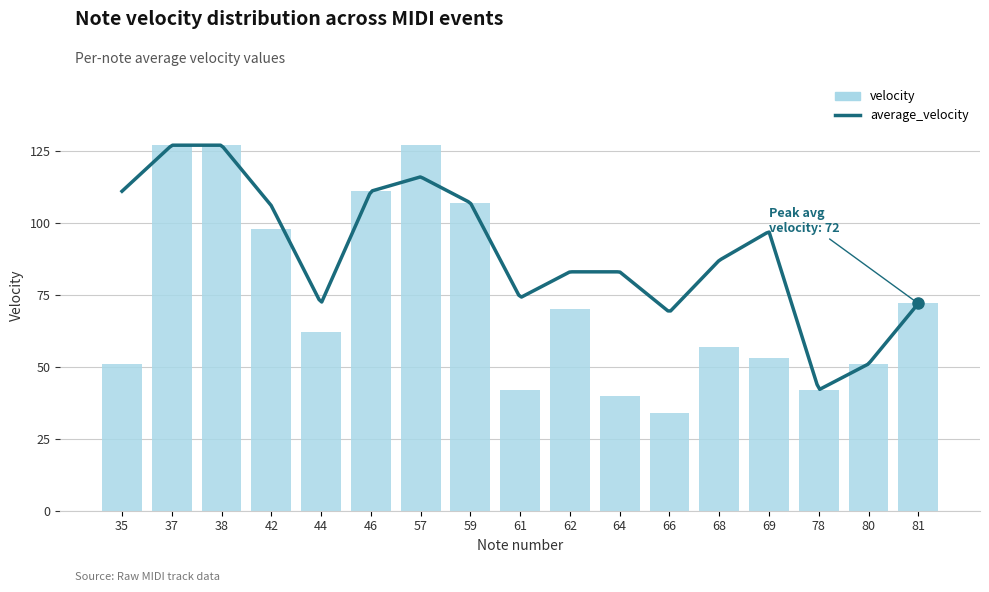

True or false: the data shows 40 at 64.

True